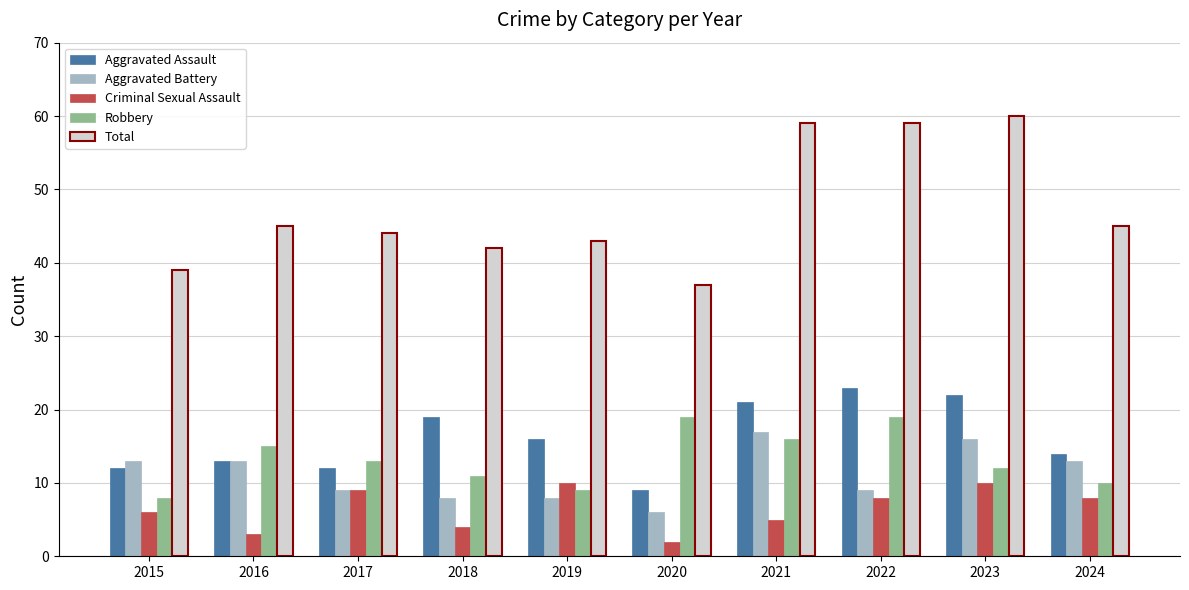

What is the value of the Aggravated Battery bar at the 3rd from the left?

9